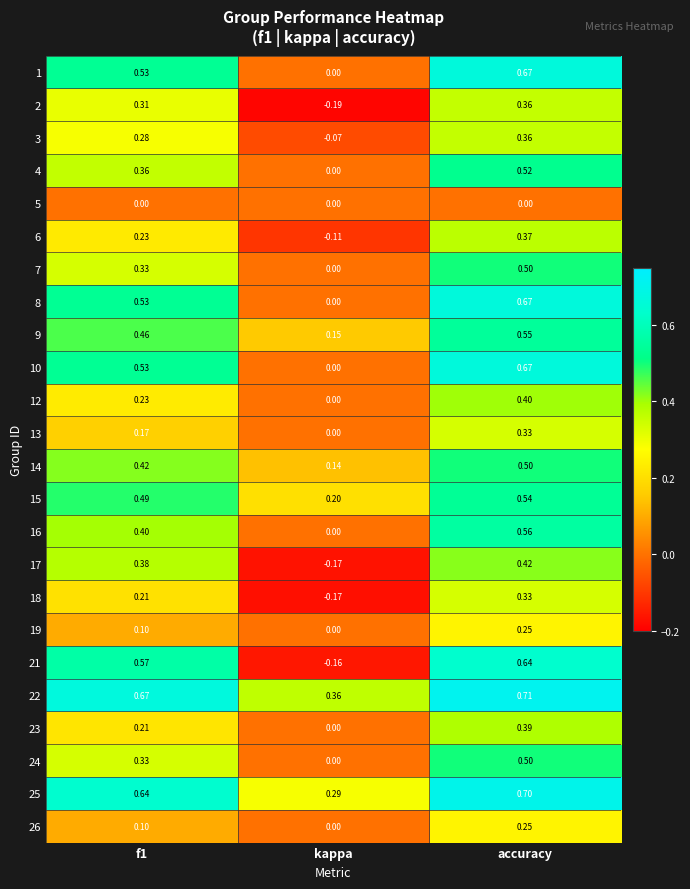

Is the value of 12 at accuracy greater than the value of 18 at accuracy?

Yes